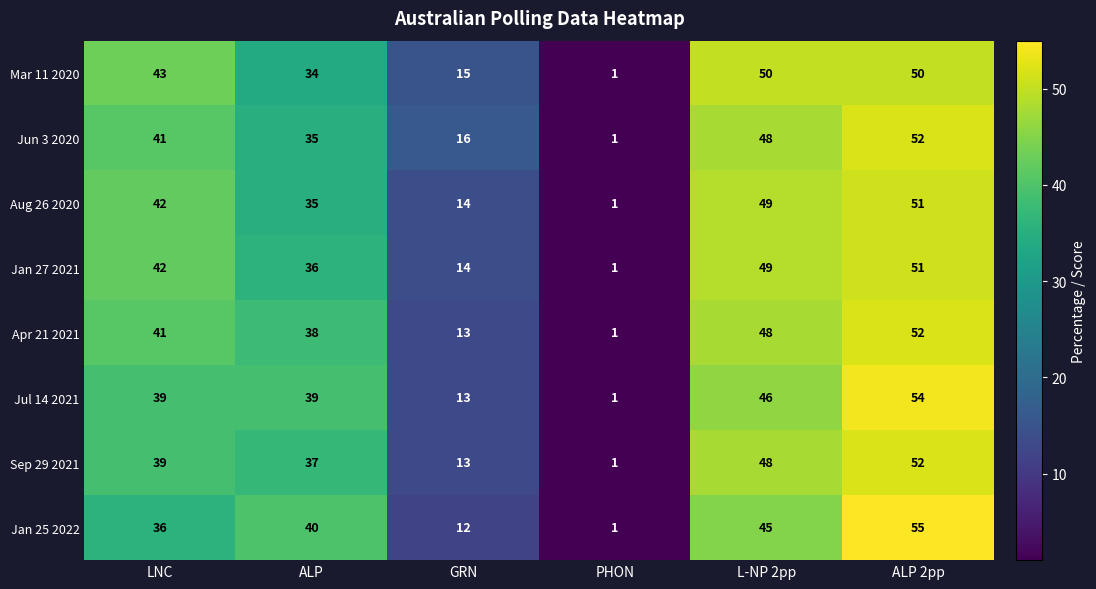

At how many categories does at least one series exceed 7?

5